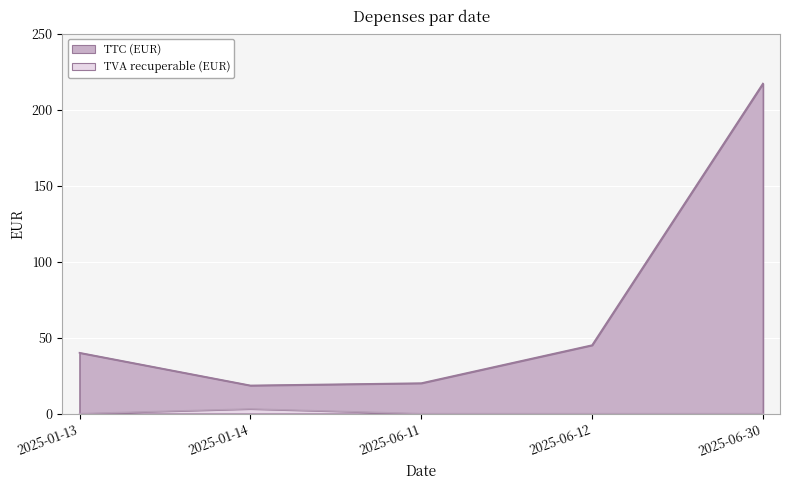

What is the lowest value of the TTC (EUR) series?

18.5